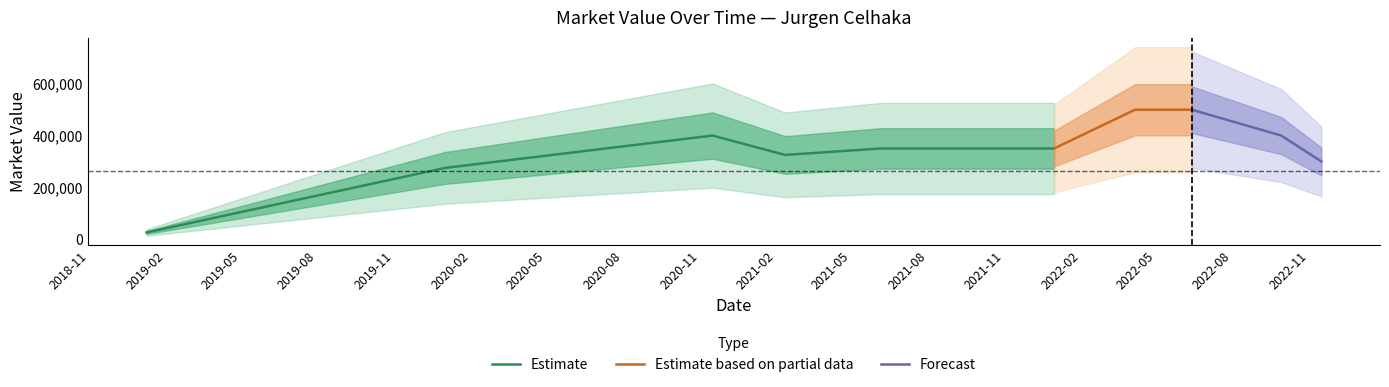

What is the ratio of the value at 2022-06-13 to the value at 2022-09-28?

1.2